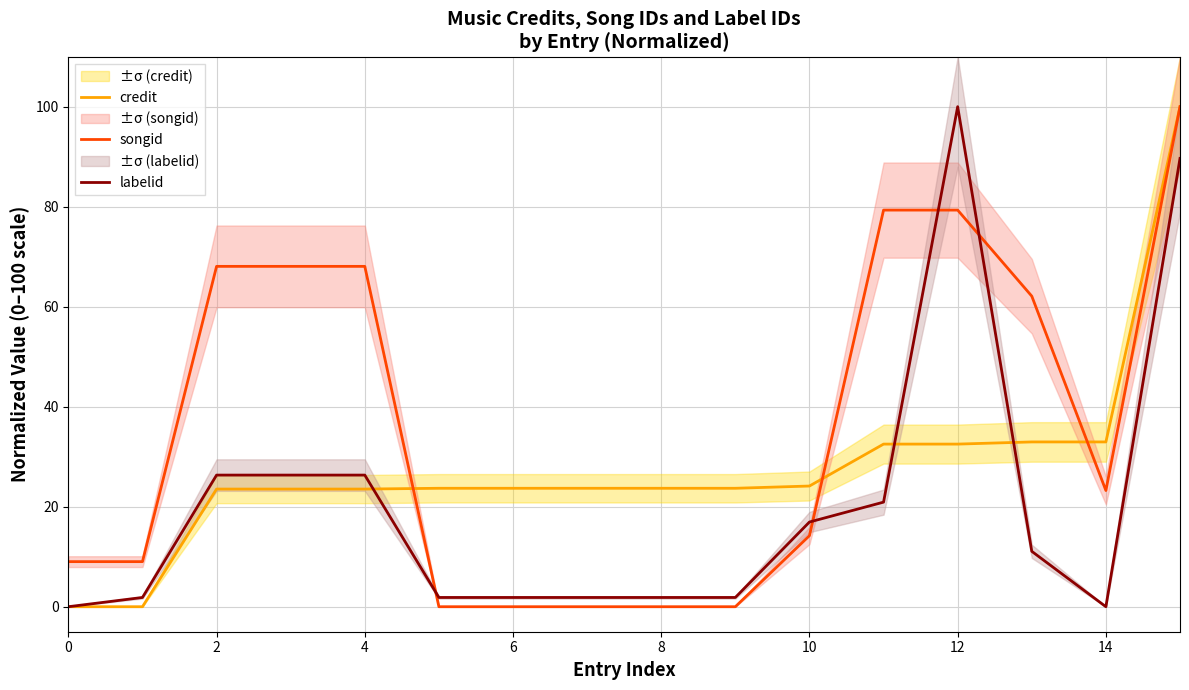

What is the highest value of the songid series?

100.0